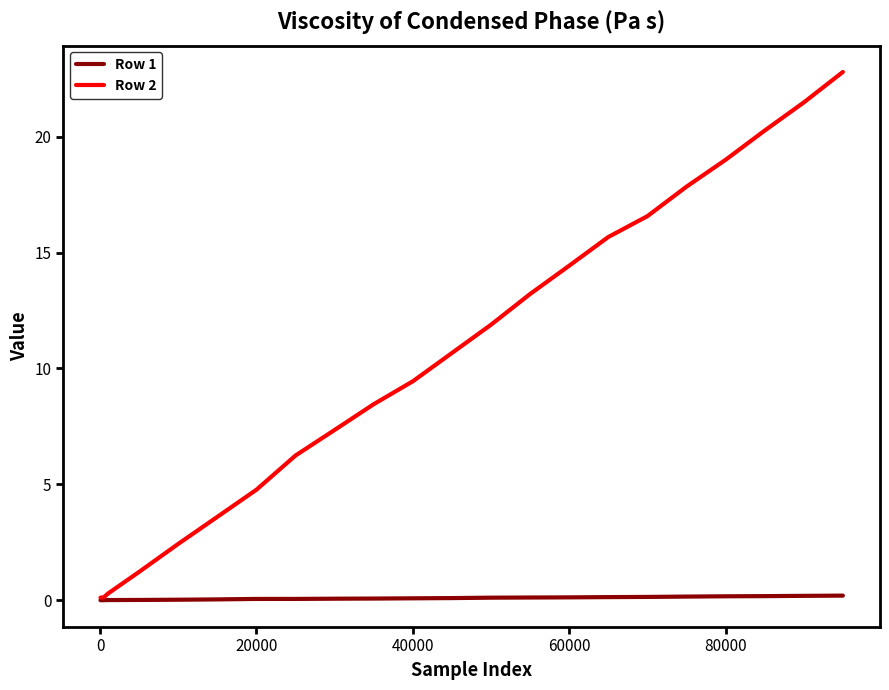

How many series are shown in this chart?

2